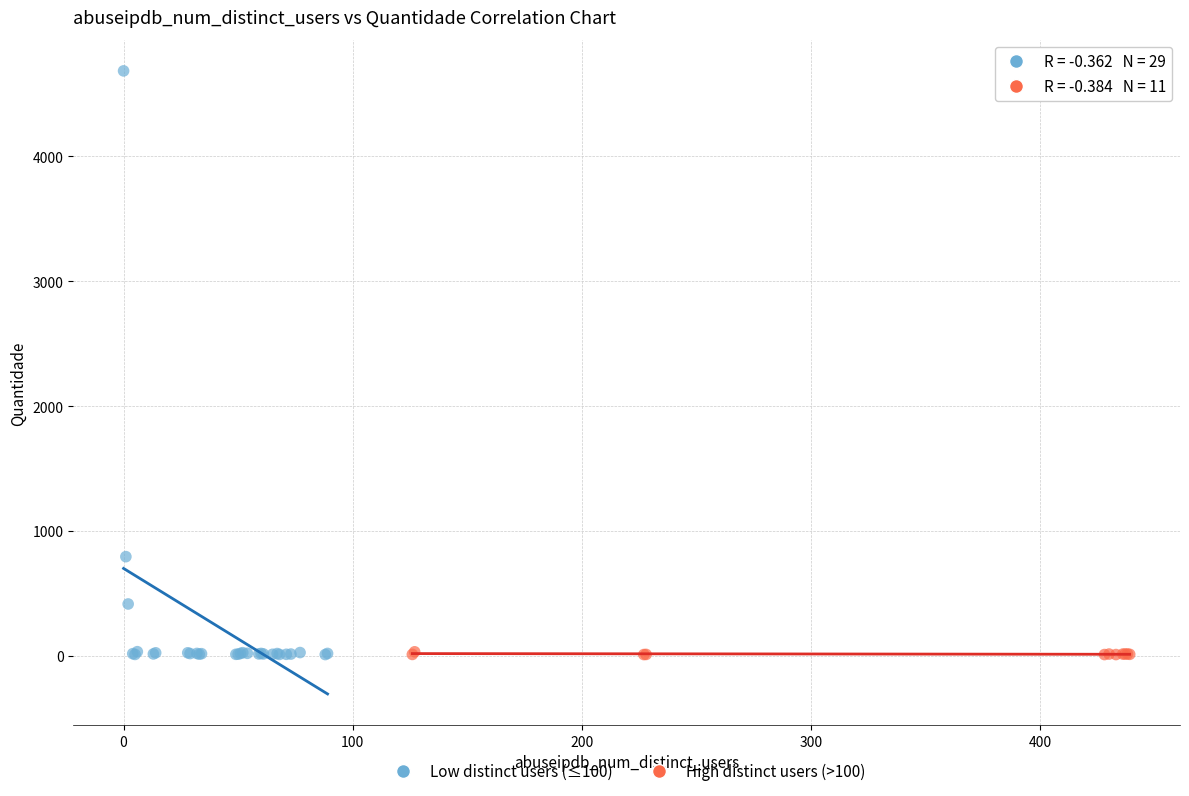

Which series has the widest spread of Y values?

Low distinct users (≤100)